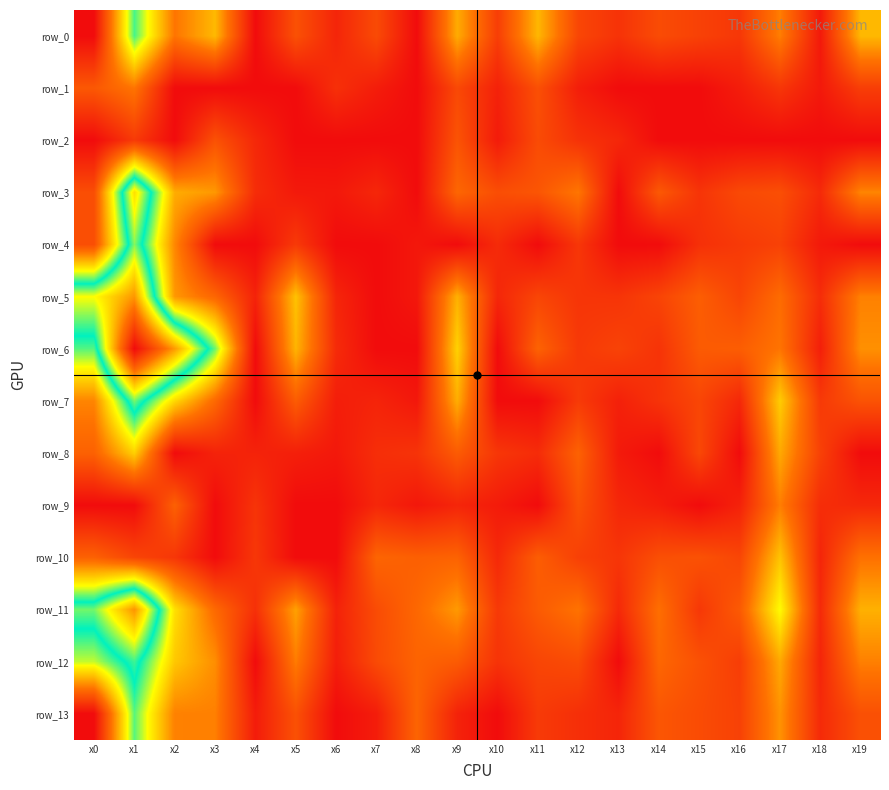

Where is row_1 nearest to the value 0?

x2